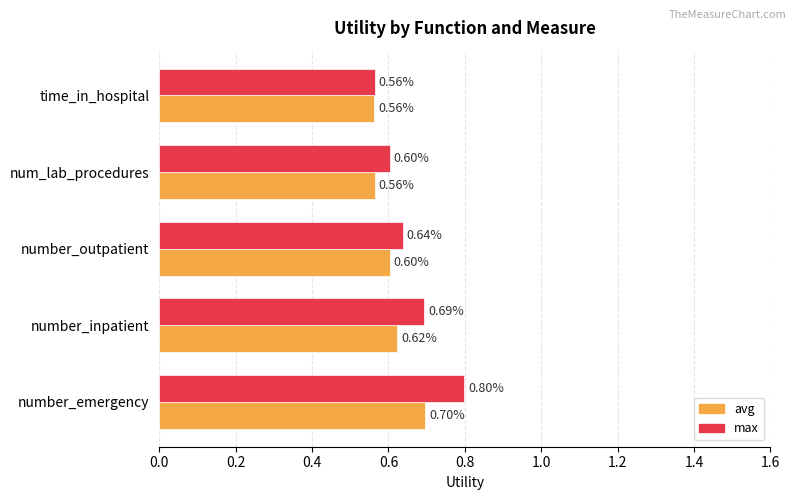

At which category does the chart reach its peak across all series?

number_emergency